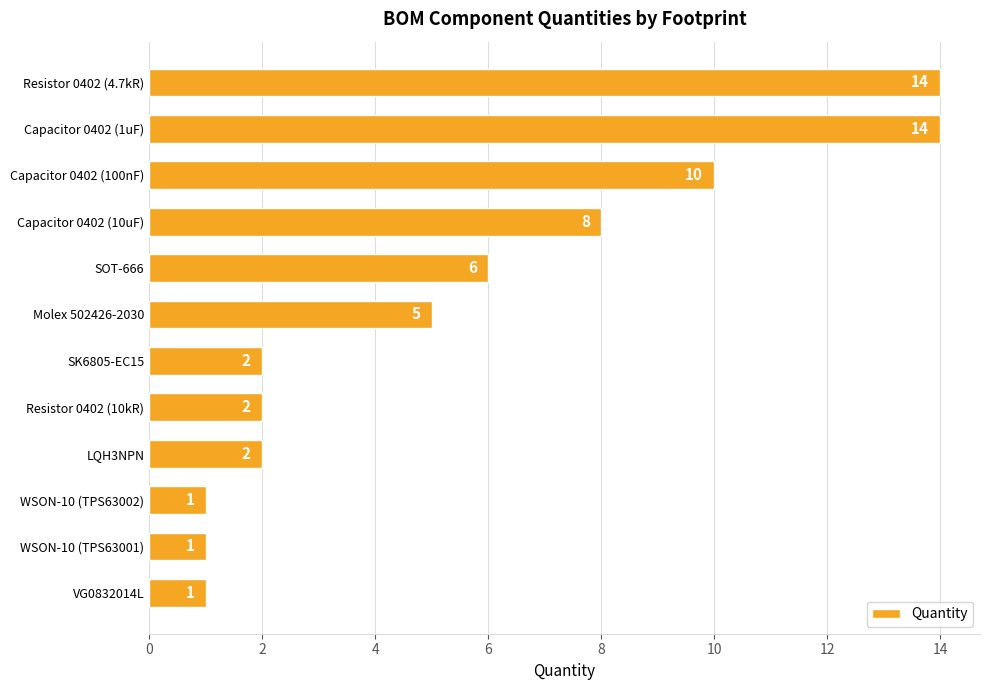

Count the number of categories in the chart.

12